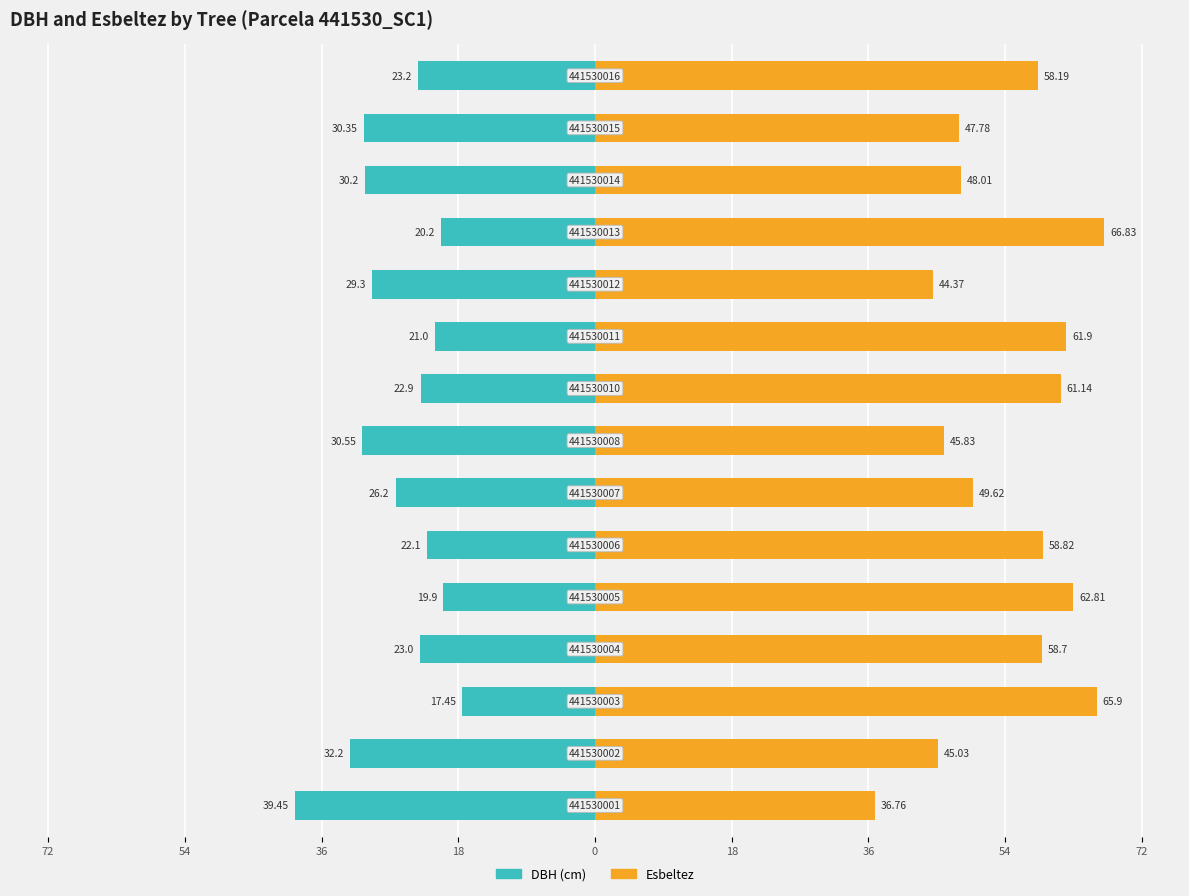

Reading left to right, what are all the values shown in this chart?

DBH: -39.5	-32.2	-17.4	-23.0	-19.9	-22.1	-26.2	-30.6	-22.9	-21.0	-29.3	-20.2	-30.2	-30.4	-23.2
Esbeltez: 36.8	45.0	65.9	58.7	62.8	58.8	49.6	45.8	61.1	61.9	44.4	66.8	48.0	47.8	58.2